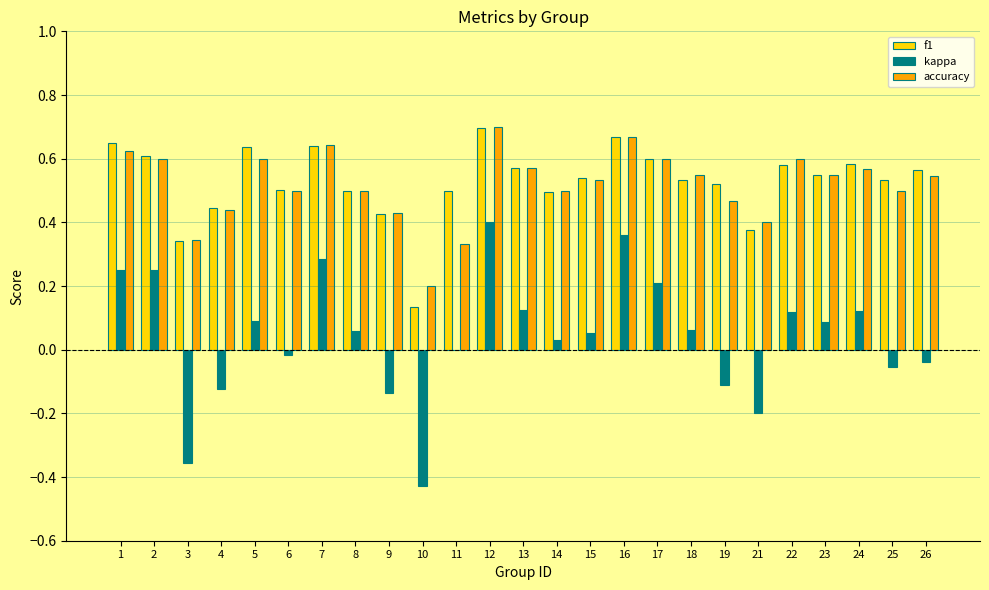

What is the total value across all series at 12?

1.8